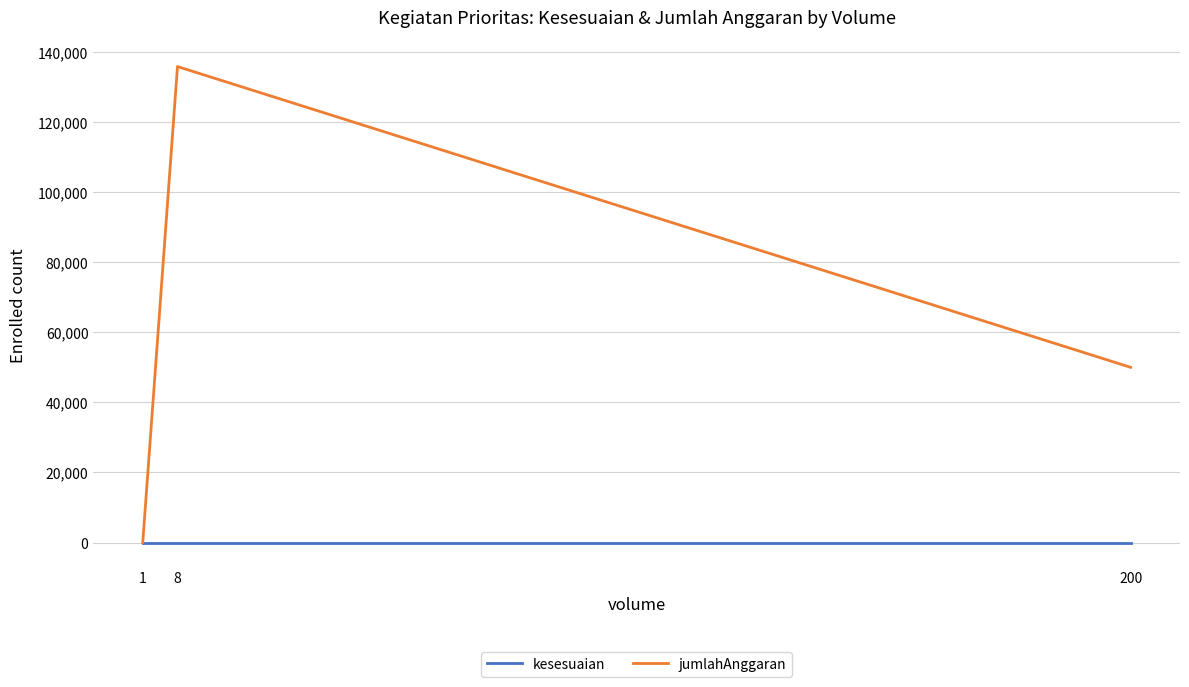

Which series has the widest spread of values?

jumlahAnggaran